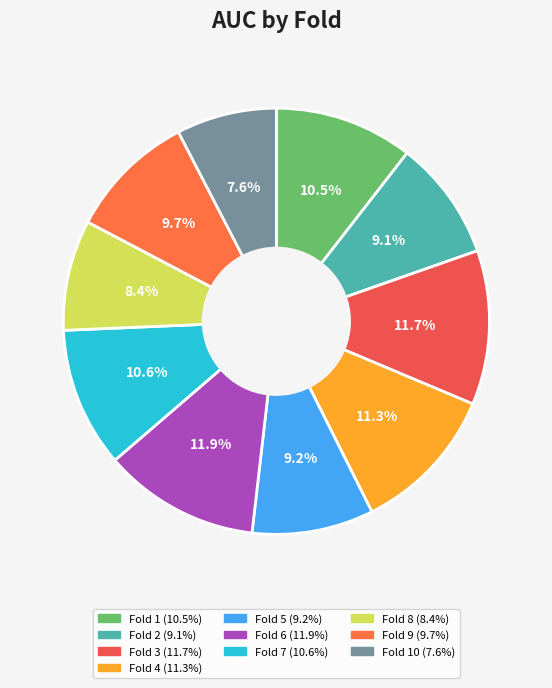

Which slice is the largest?

Fold 6